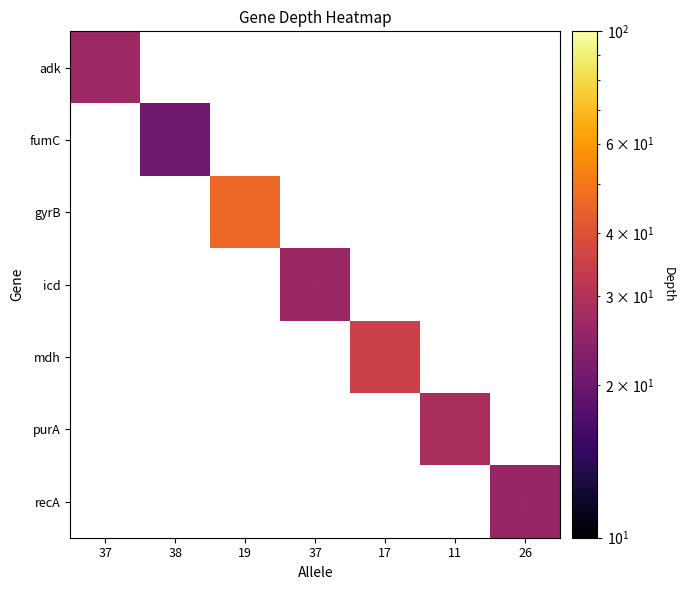

How many categories are shown in the chart?

7